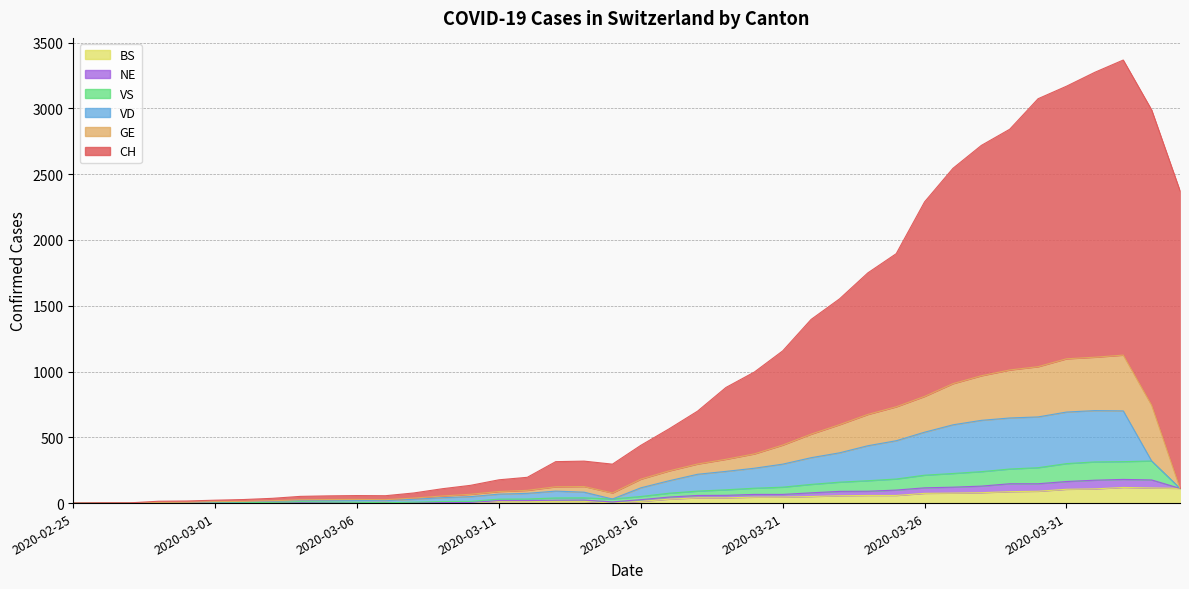

Where is the first local minimum for VS?

2020-03-07